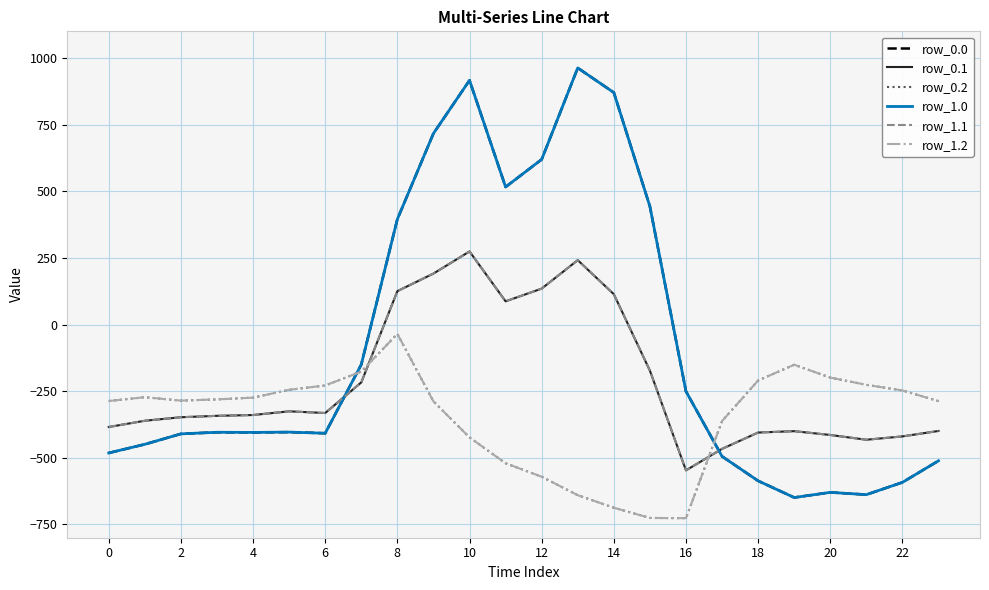

Which series has the largest total across all categories?

row_0.0